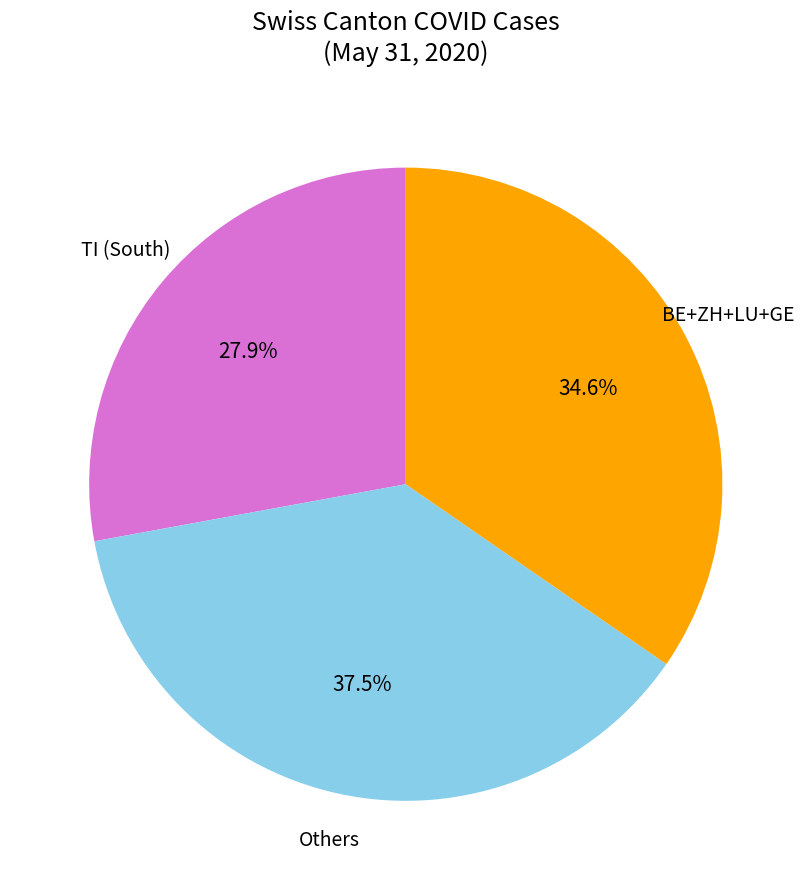

How many segments does this pie chart have?

3